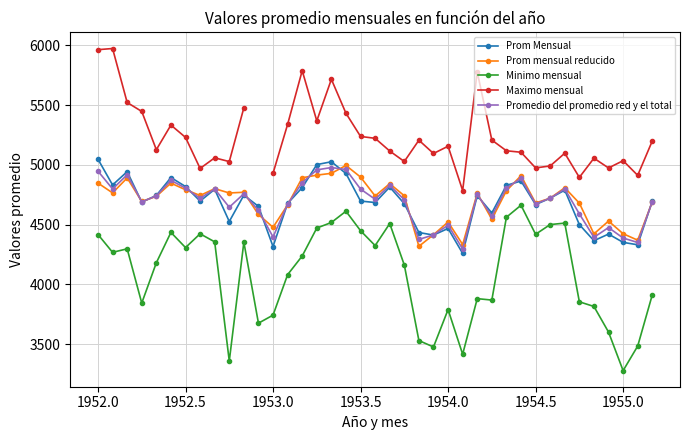

How many data points in Prom mensual reducido are less than 4741?

19